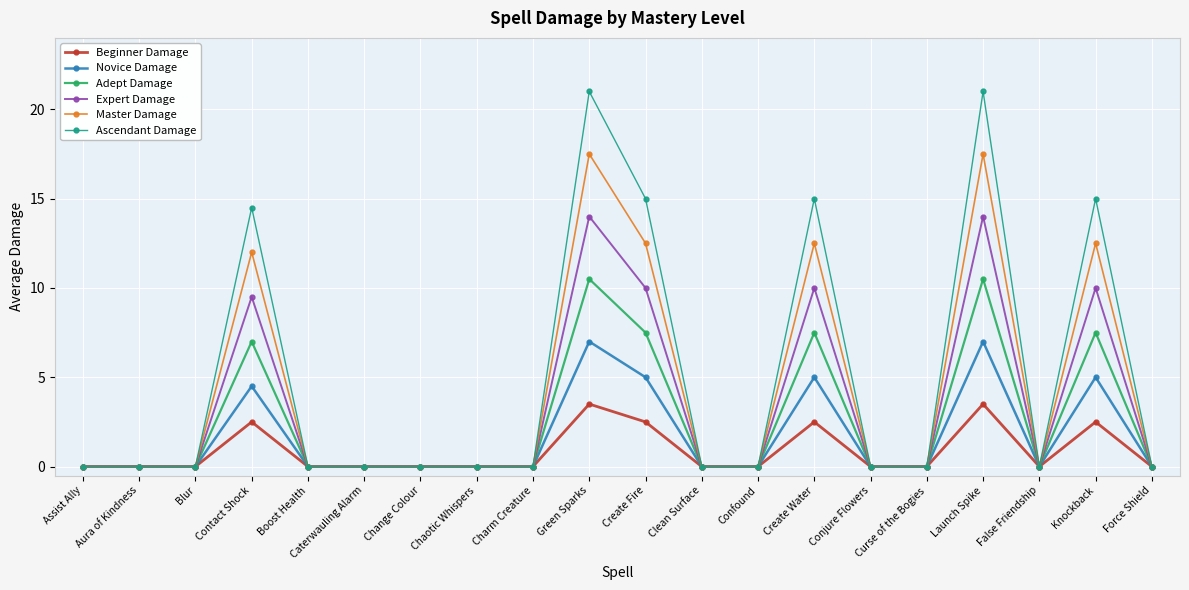

Rank the series by their average value, from highest to lowest.

Ascendant Damage, Master Damage, Expert Damage, Adept Damage, Novice Damage, Beginner Damage